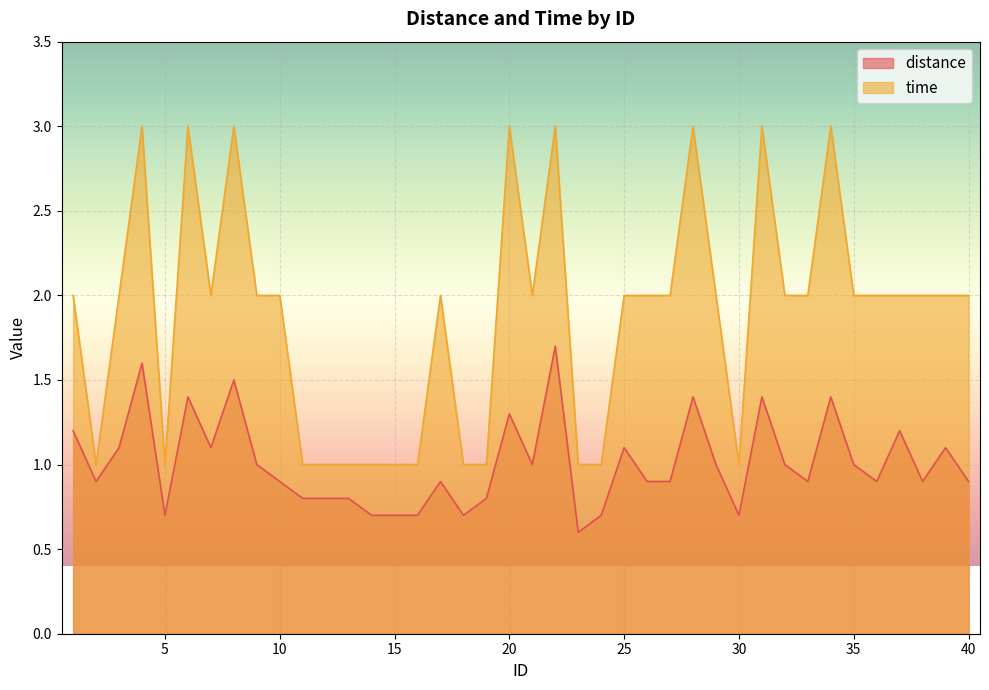

Which has a higher value, 5 or 11?

11